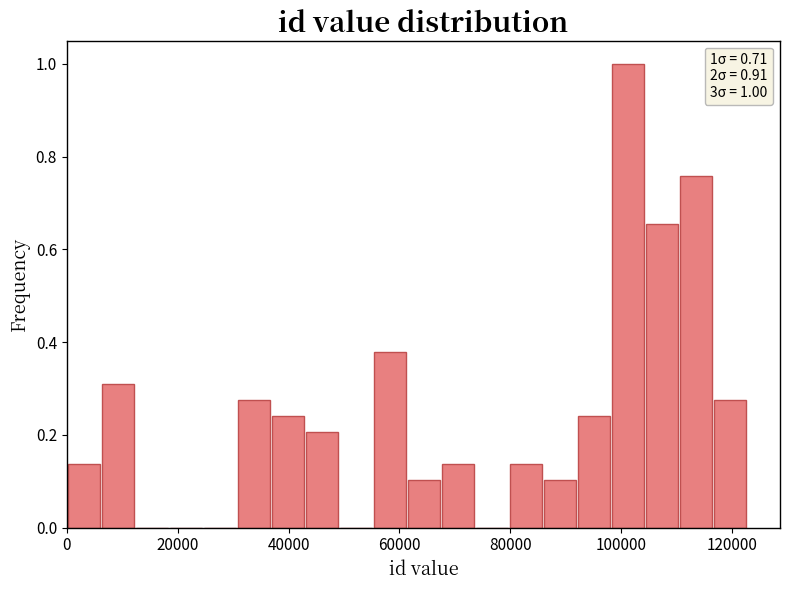

Around what value on the x-axis is the tallest bar? Give the approximate position of its centre, as read against the axis.

102000